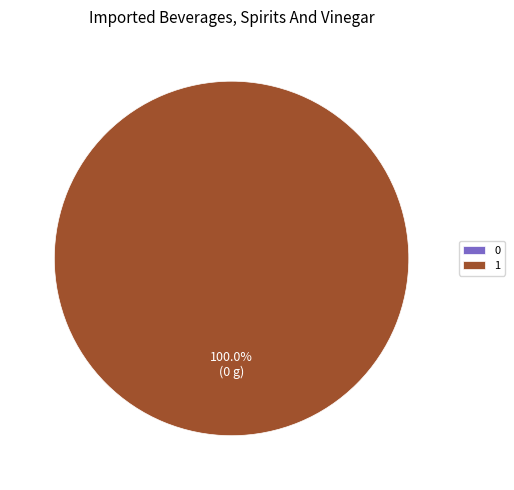

Is 0 the majority of the pie?

No